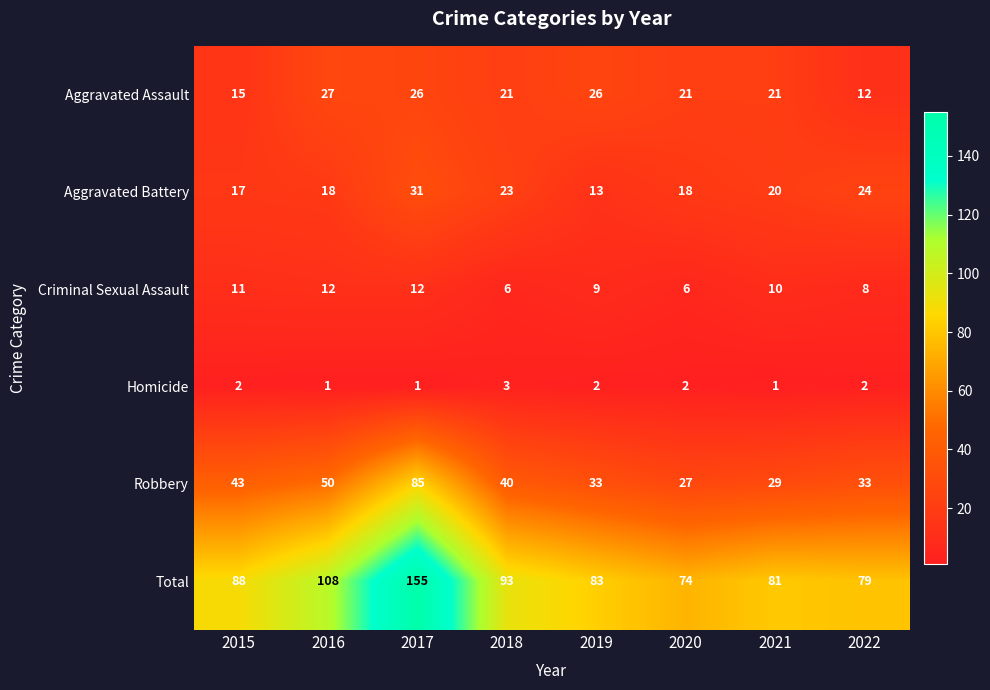

What is the sum of all Aggravated Assault values?

169